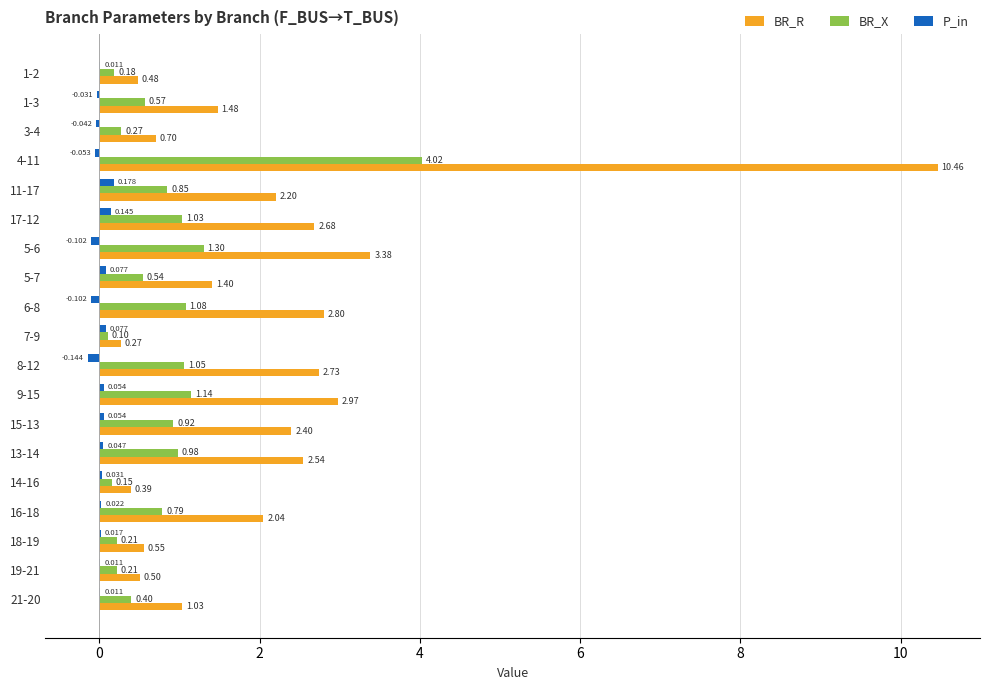

Is the value of BR_X at 9-15 greater than the value of P_in at 9-15?

Yes